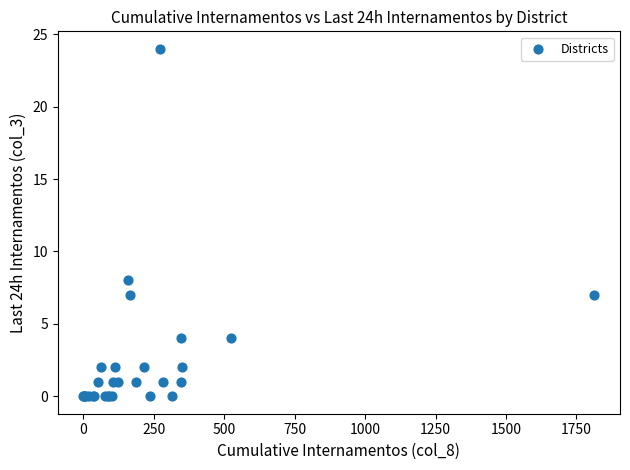

What Y value in the scatter plot is closest to 12?

8